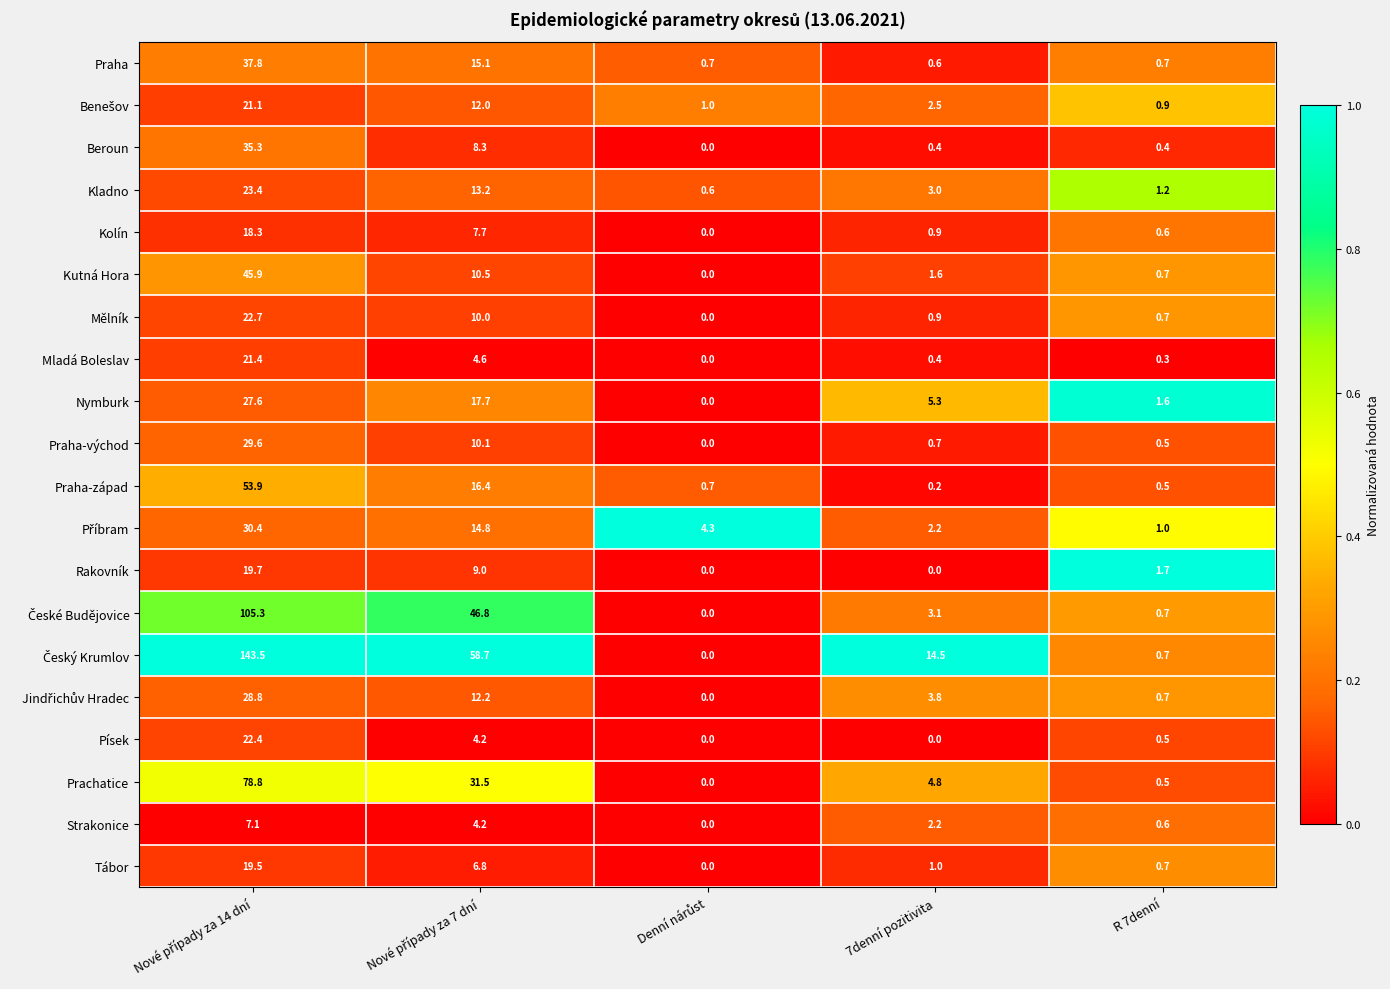

What is the difference between the maximum and minimum values in the Prachatice series?

78.8